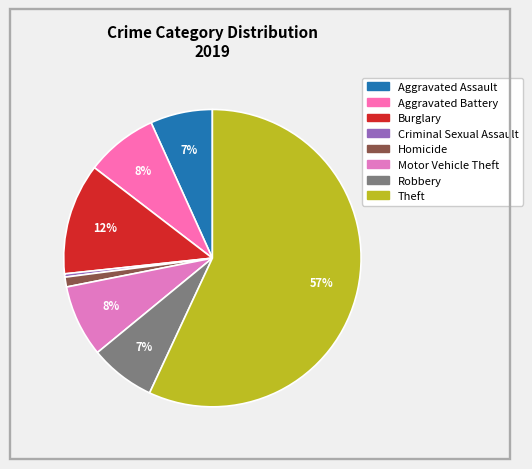

Count the number of slices in the pie.

8